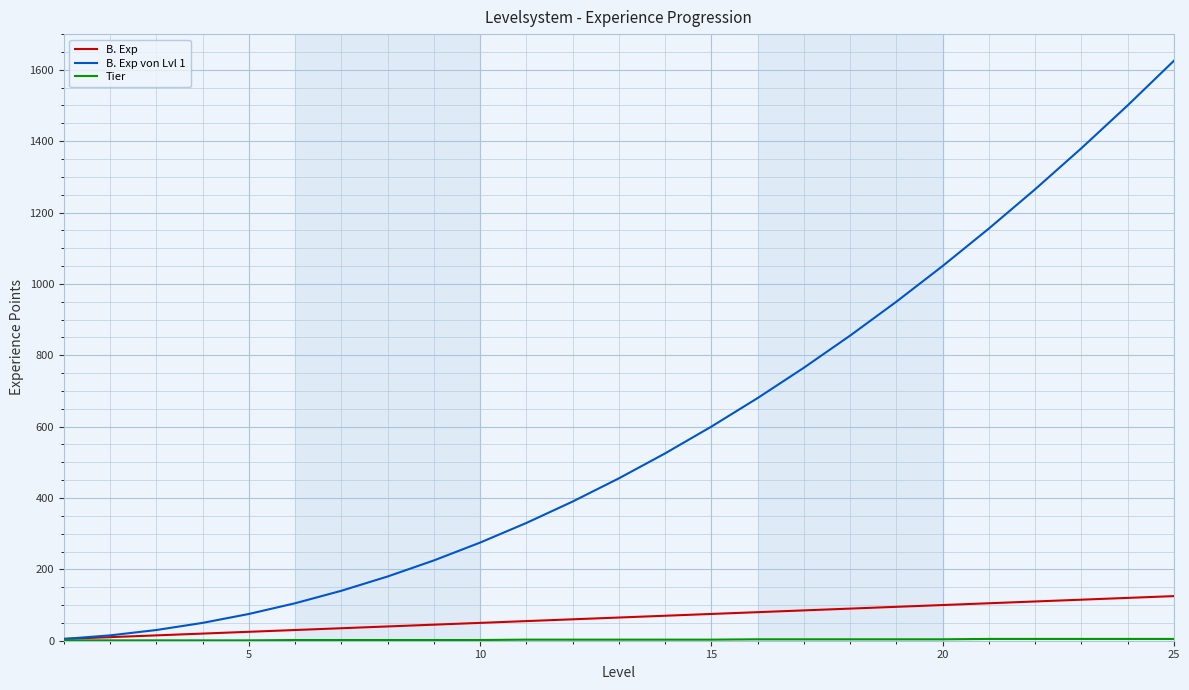

What is the difference between the maximum and minimum values in the B. Exp series?

120